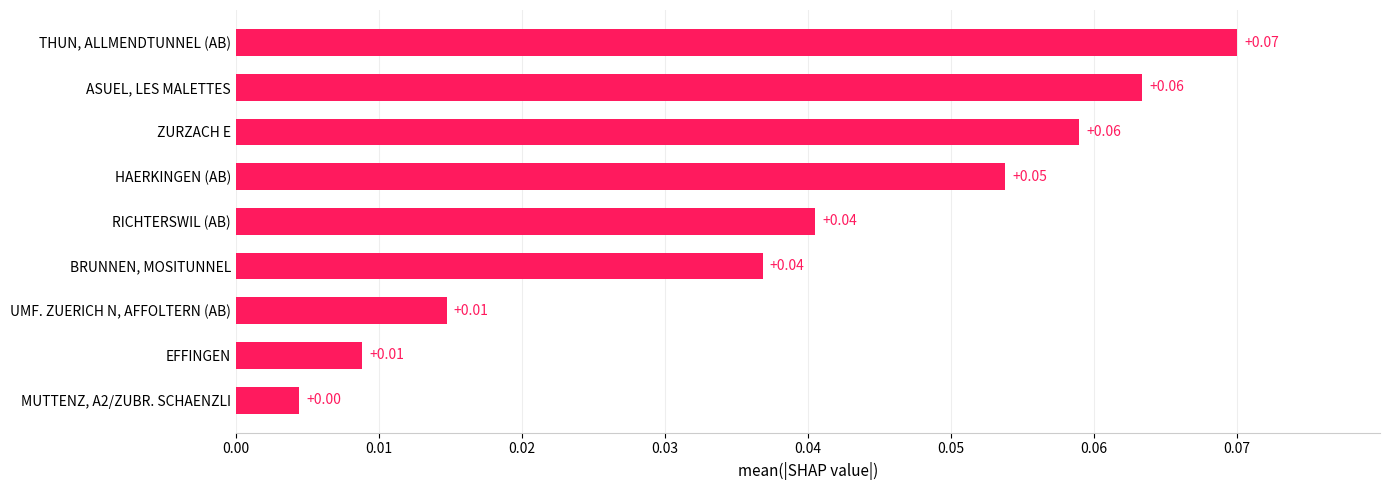

At which category does the chart reach its peak across all series?

THUN, ALLMENDTUNNEL (AB)